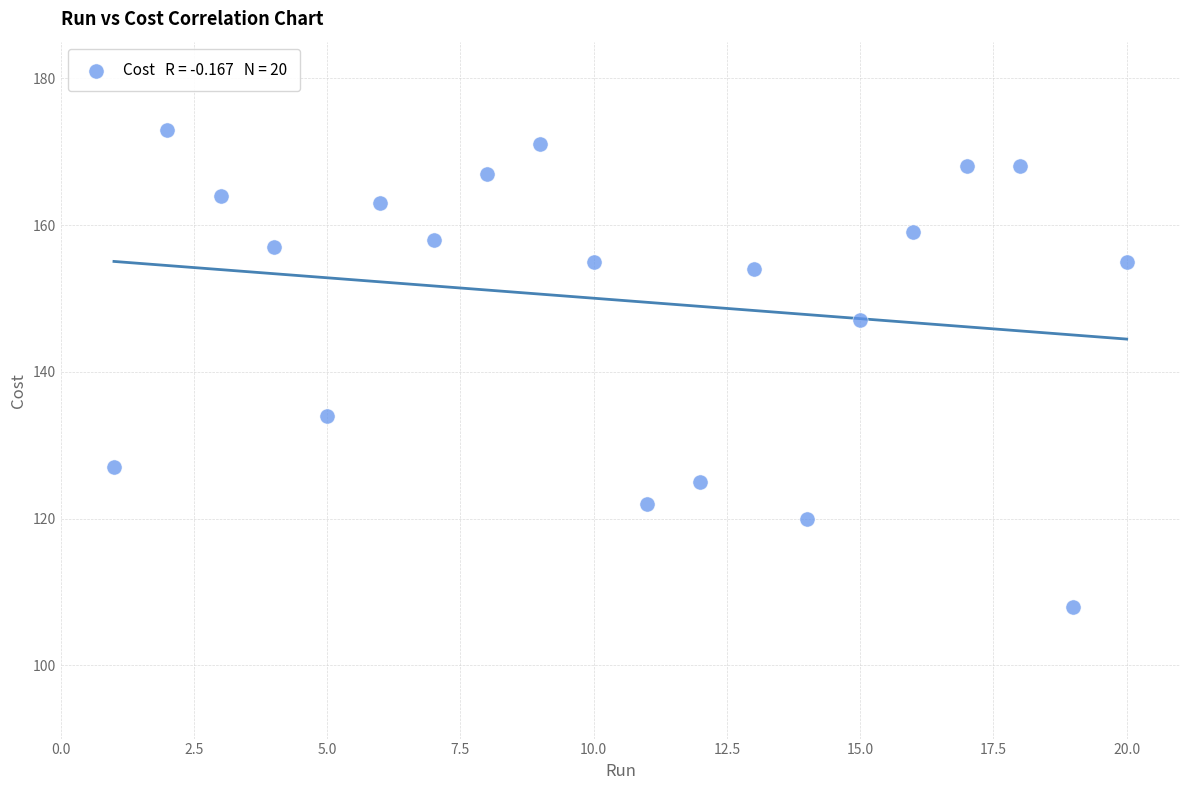

What Y value in the scatter plot is closest to 140?

134.0